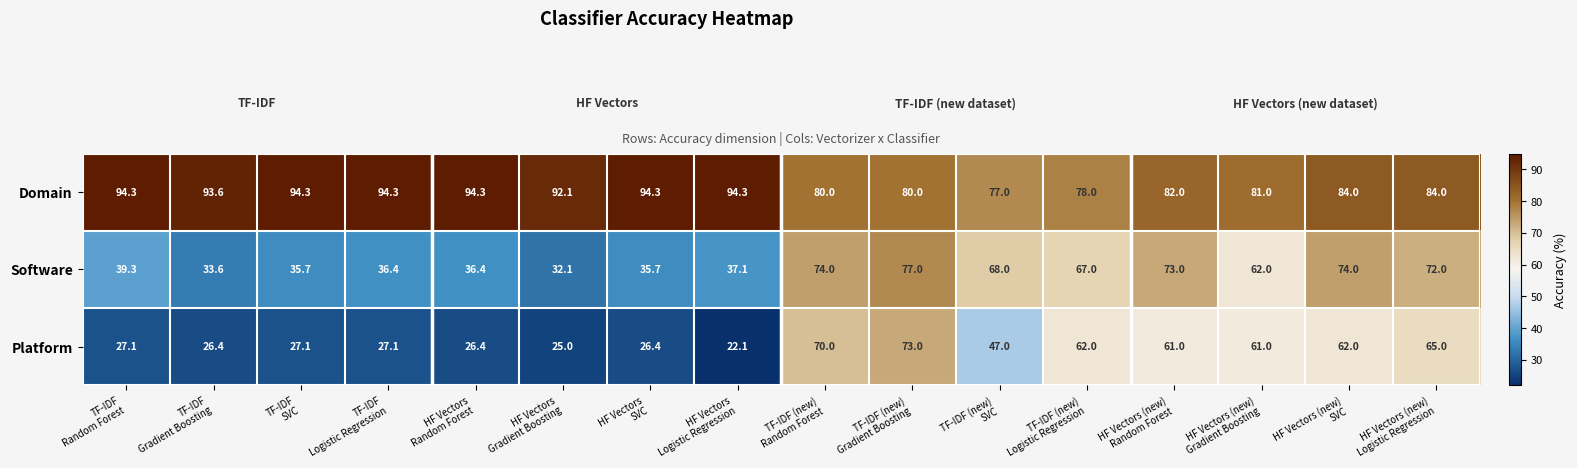

Which series has the largest total across all categories?

Domain